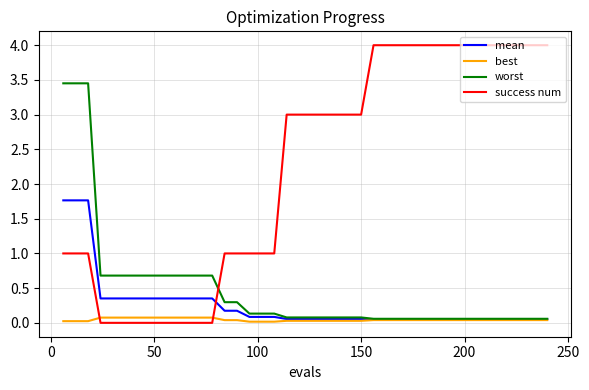

What is the difference between the second highest and second lowest values in the mean series?

1.7